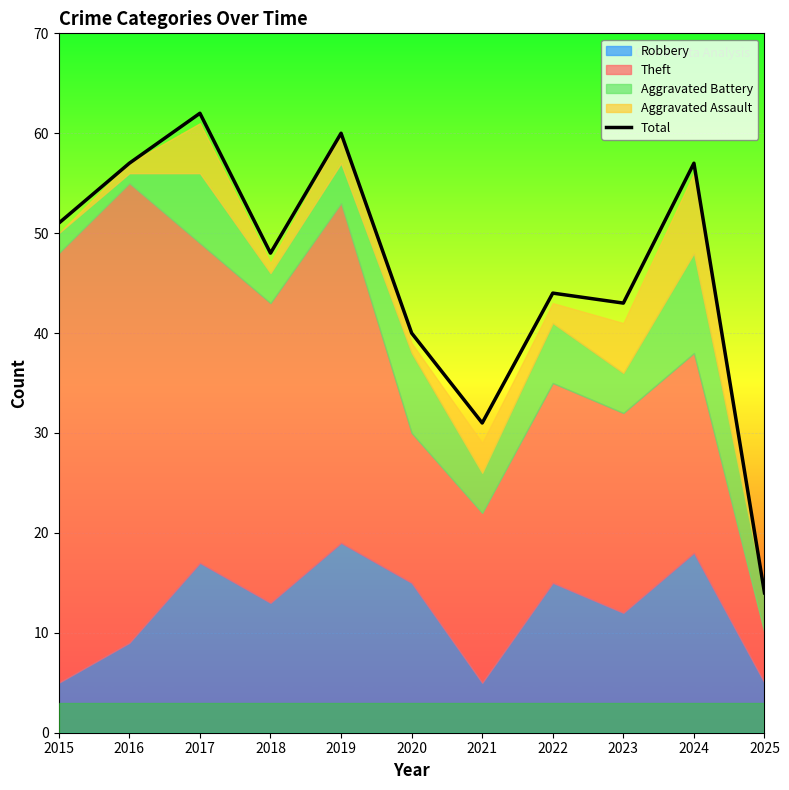

What is the difference between the second highest and second lowest values?

29